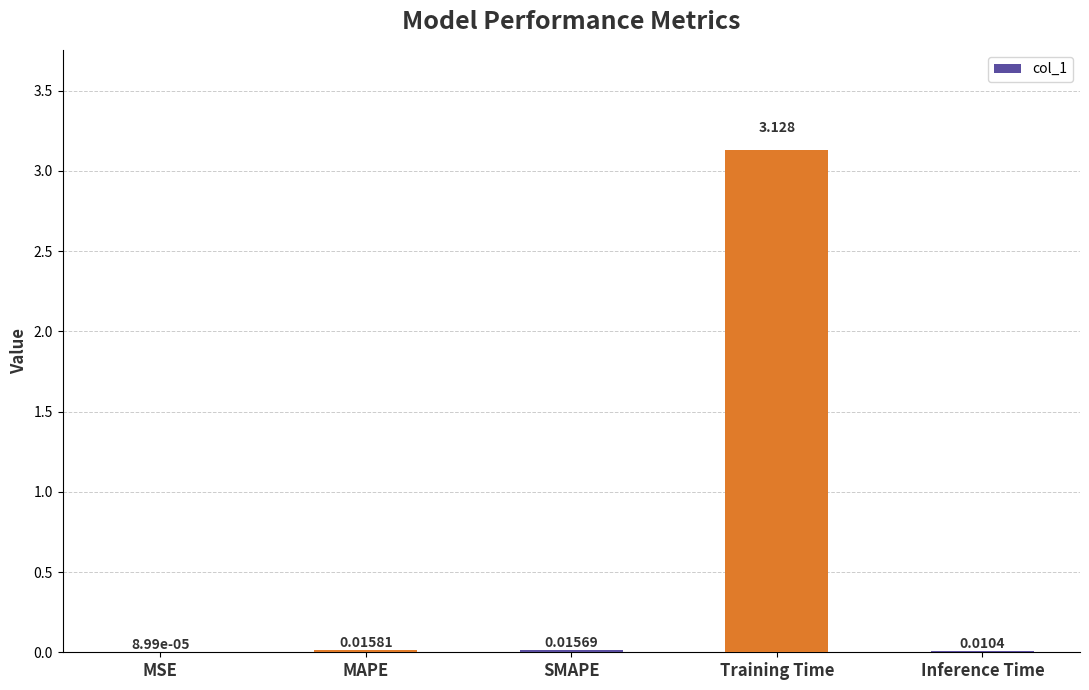

At which category does the chart reach its peak across all series?

Training Time